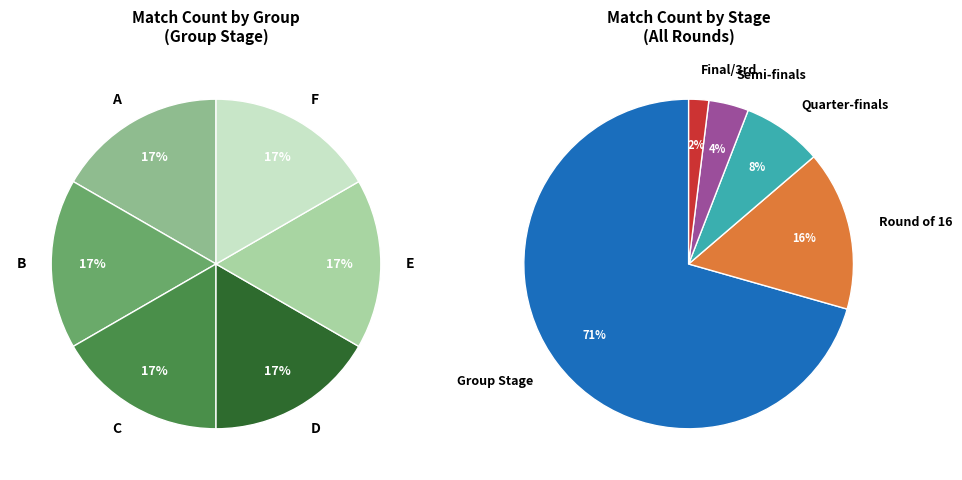

Is it true that D is 24% of the pie?

False